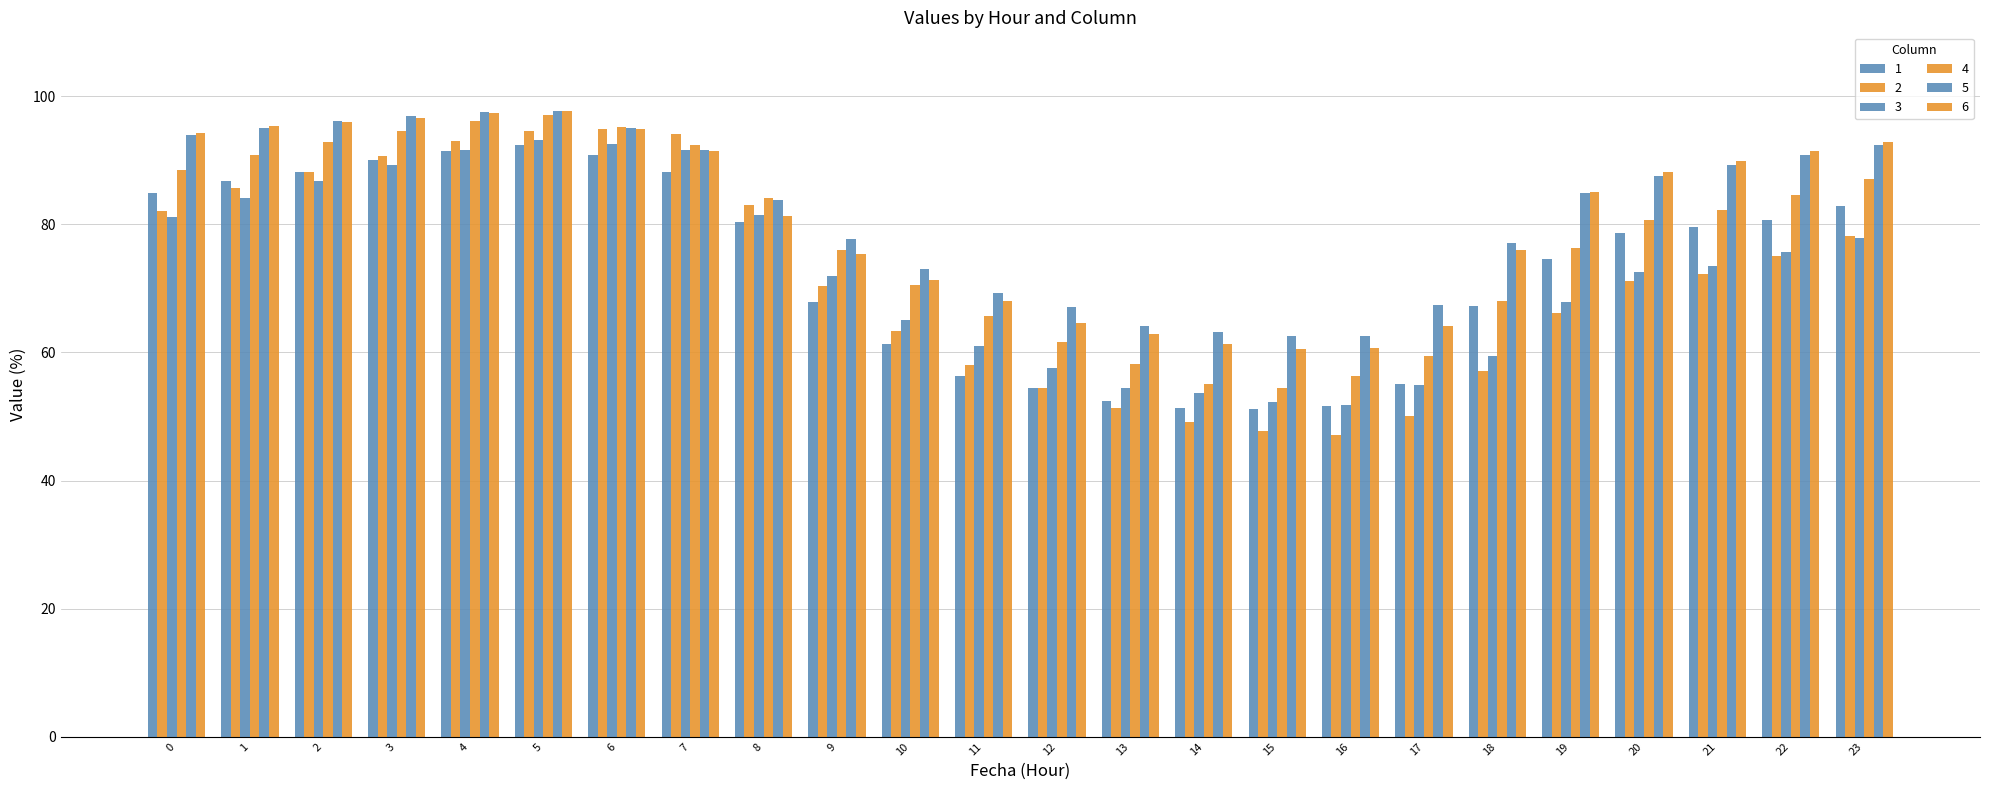

At which category does the chart reach its minimum across all series?

16